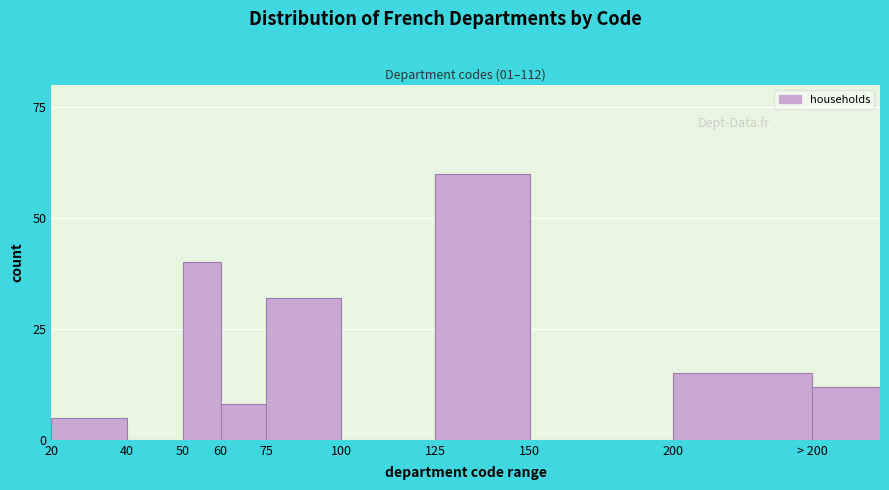

Reading left to right, list all the values displayed in this chart.

20=5	40=0	50=40	60=8	75=32	100=0	125=60	150=0	200=15	> 200=12